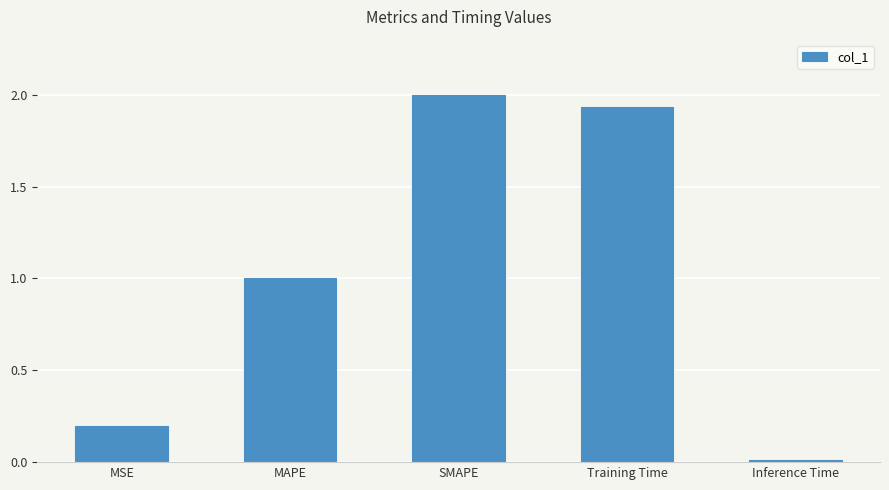

The value at MSE is 0.1. True or false?

False